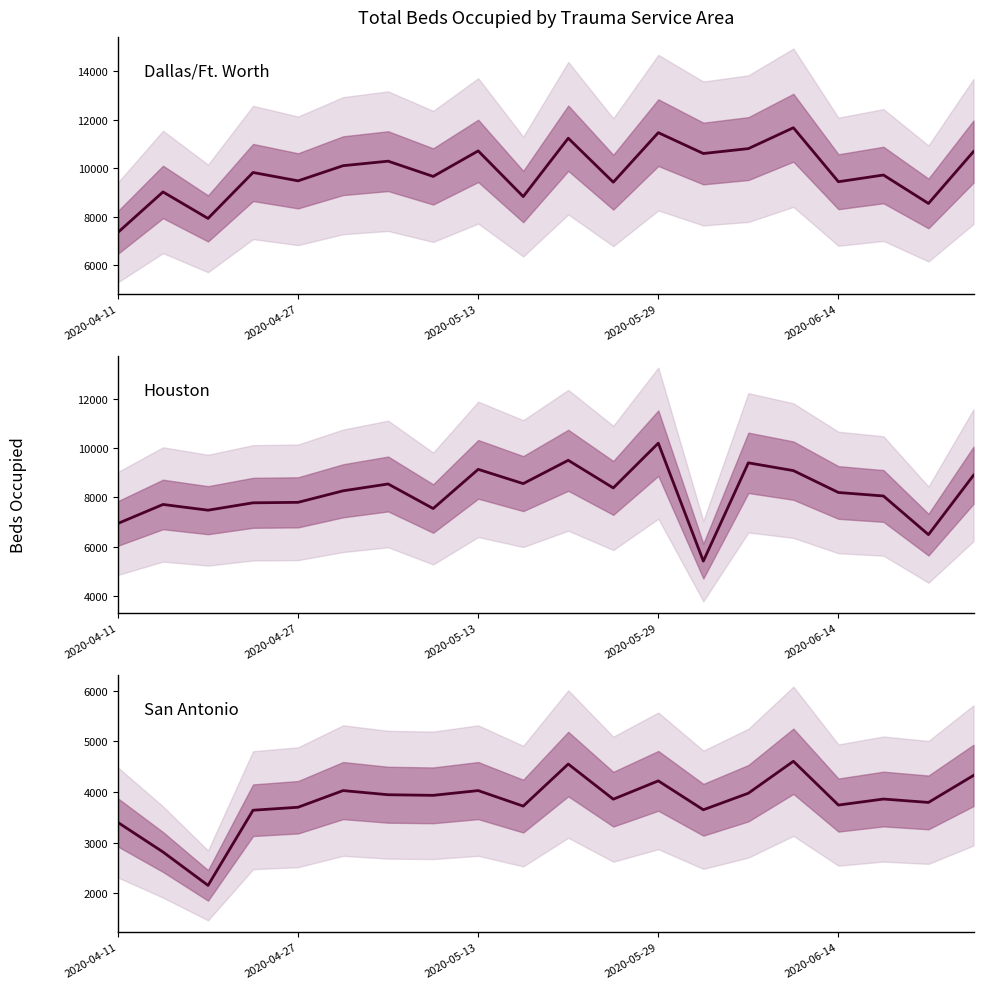

How many lines are shown in the chart?

3